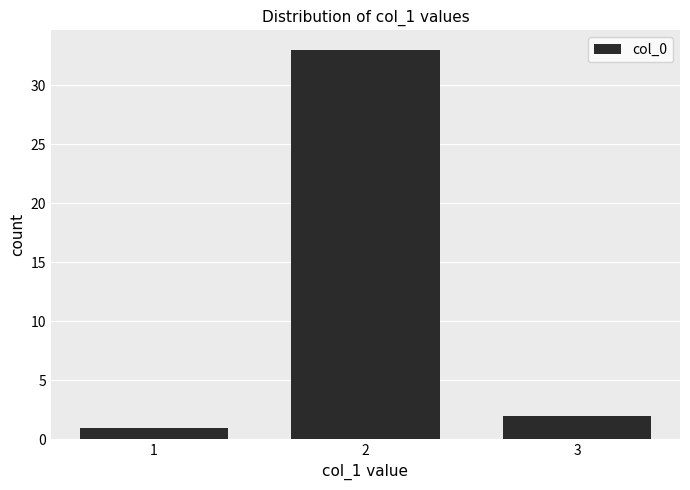

What is the average value?

12